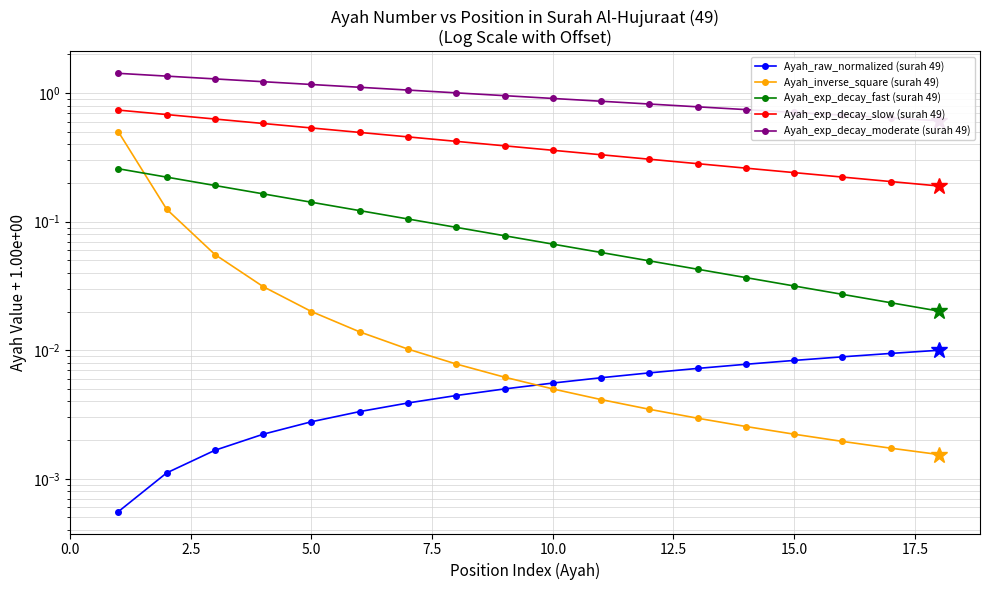

How many series are shown in this chart?

5